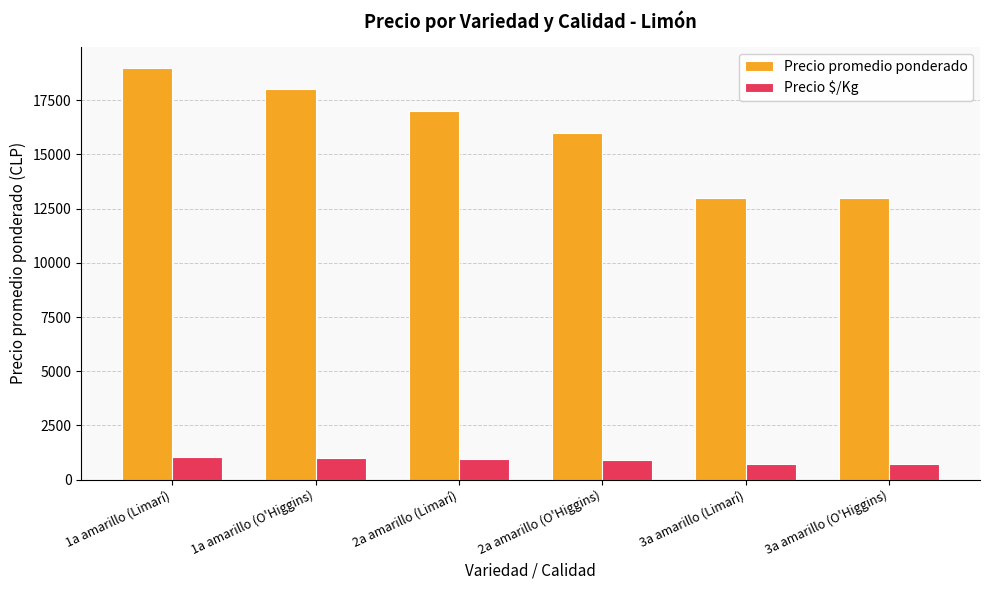

At which category is the sum across all series the highest?

1a amarillo (Limarí)